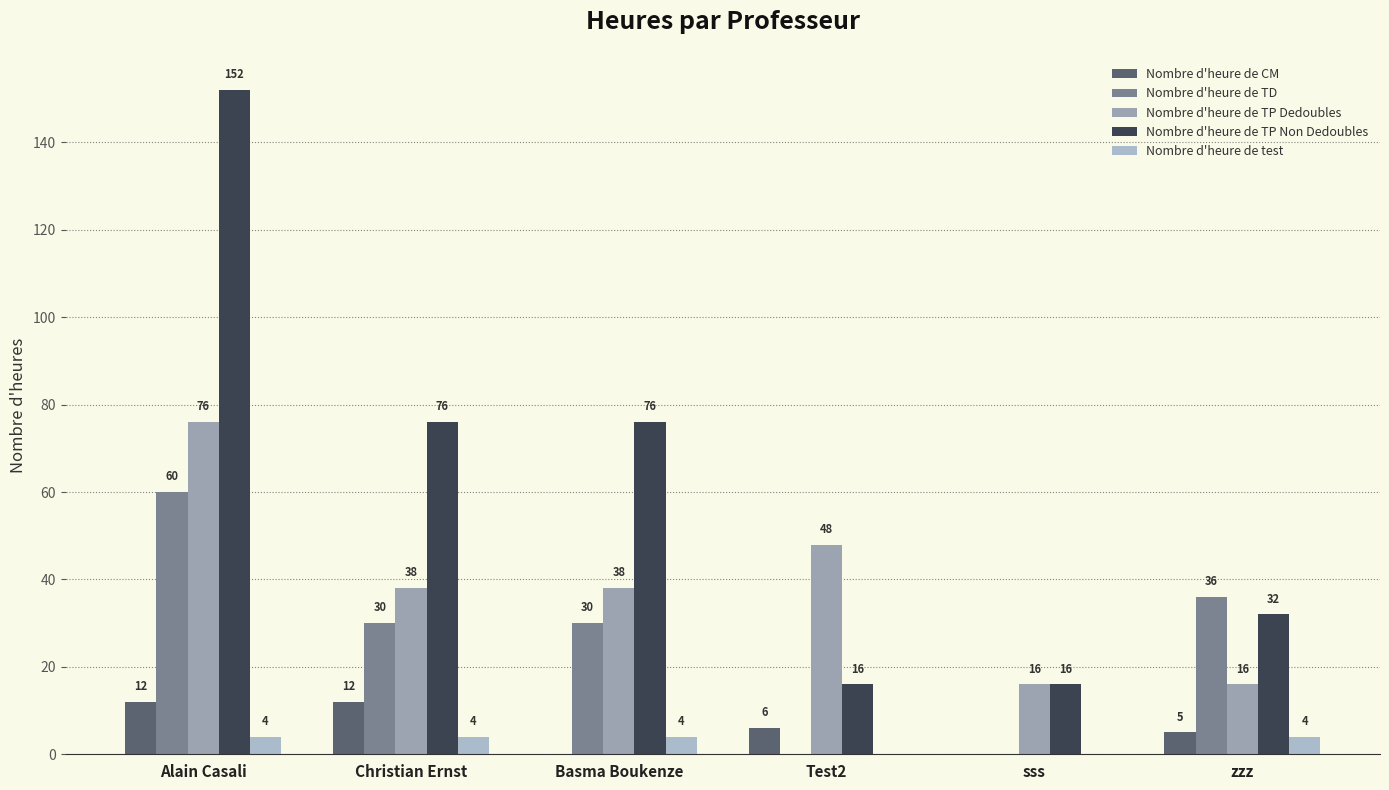

What is the average value of the Nombre d'heure de test series?

3